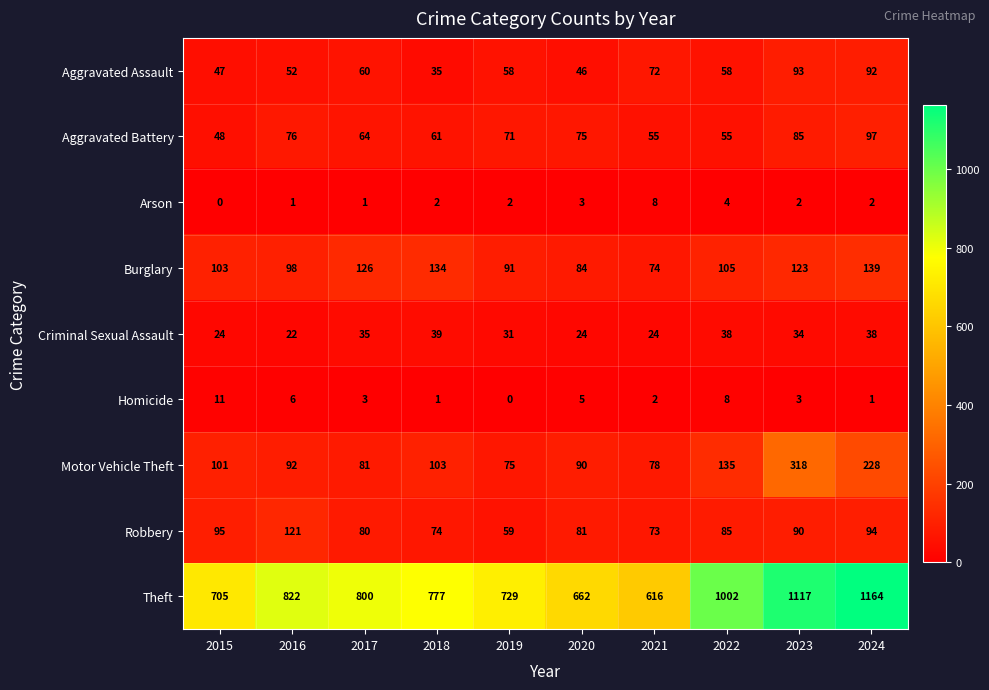

Where does the Criminal Sexual Assault series first go above 34?

2017